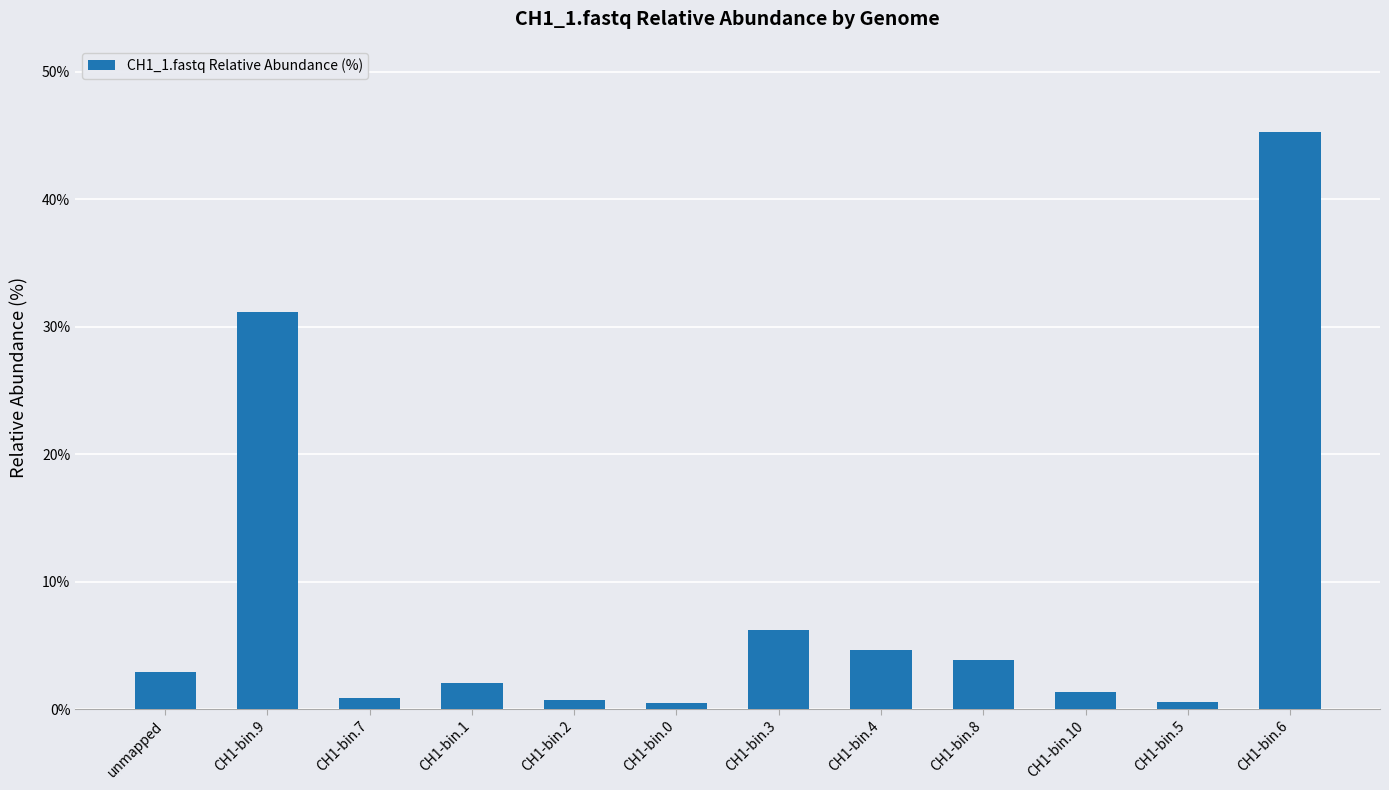

At which category does the chart reach its peak across all series?

CH1-bin.6